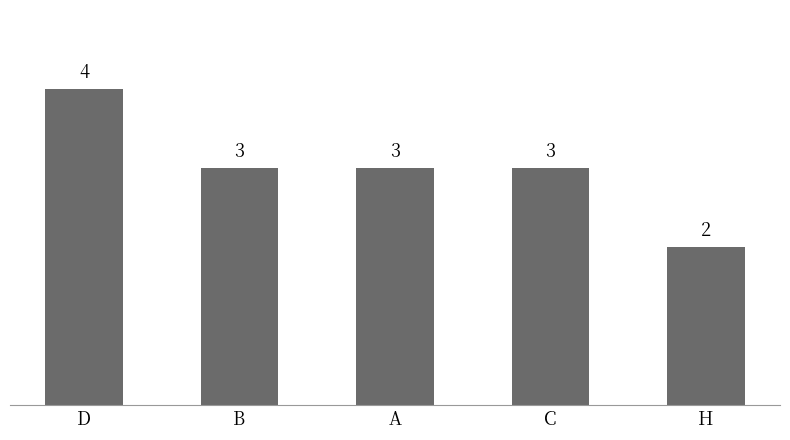

What is the greatest value displayed?

4